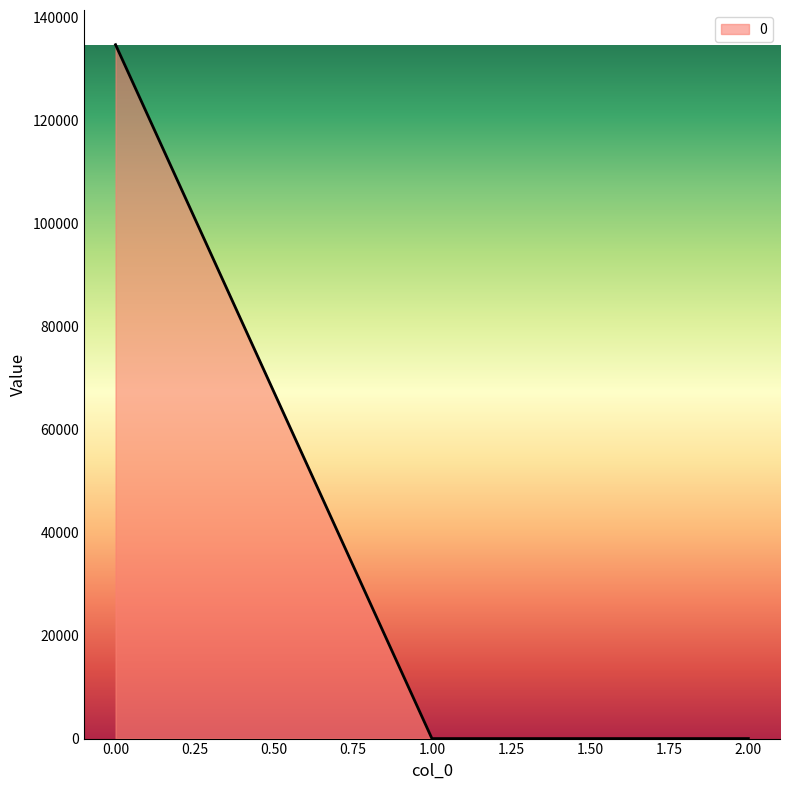

How many series are shown in this chart?

1